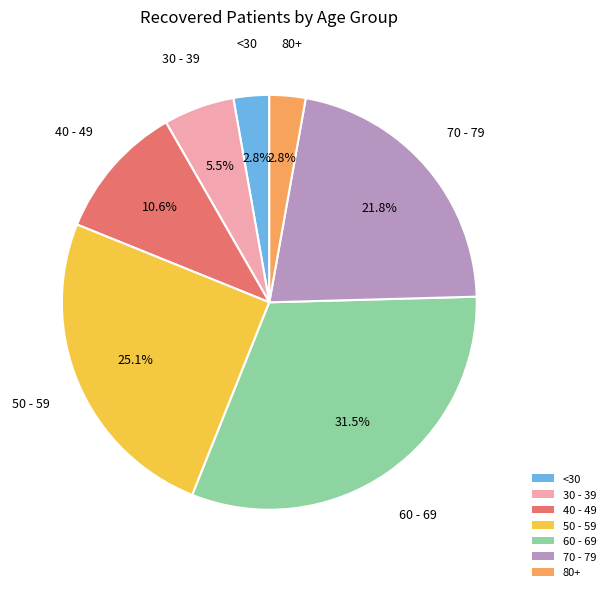

What portion of the pie excludes 50 - 59?

74.9%